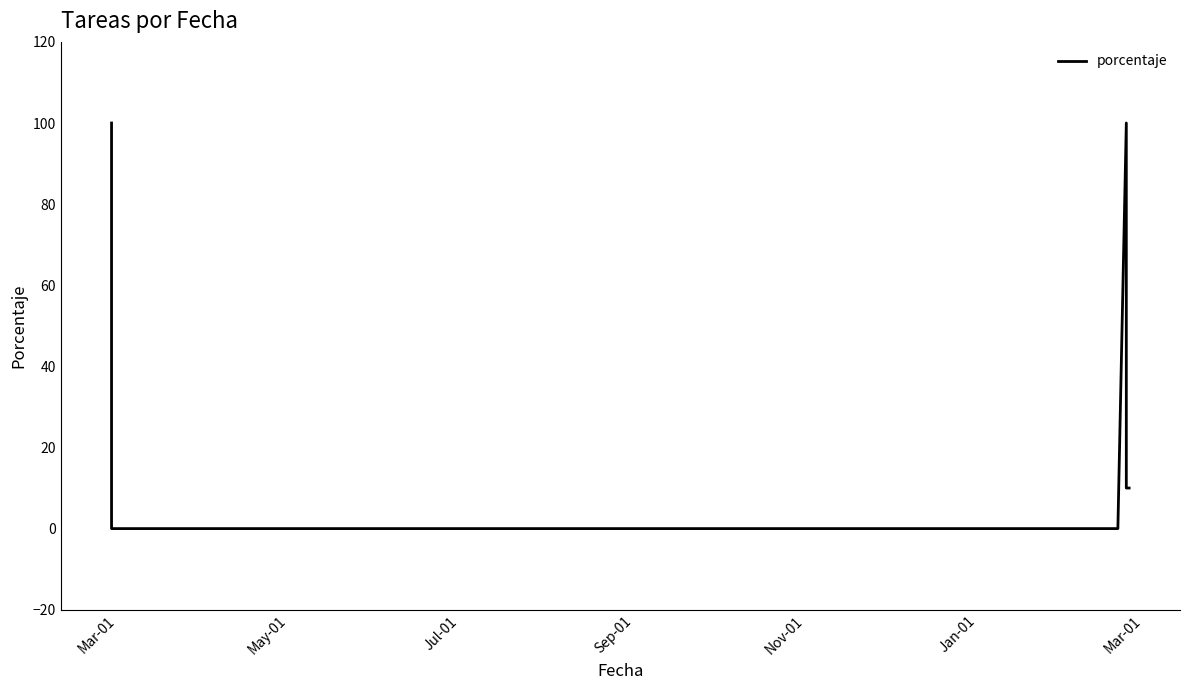

How many interior local peaks (higher than both neighbors) does the data have?

1